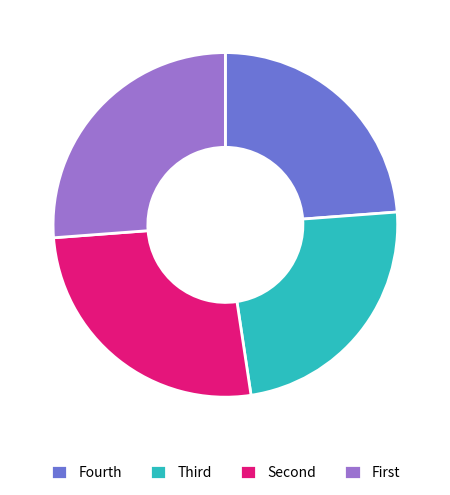

Is it true that Fourth is 14% of the pie?

False